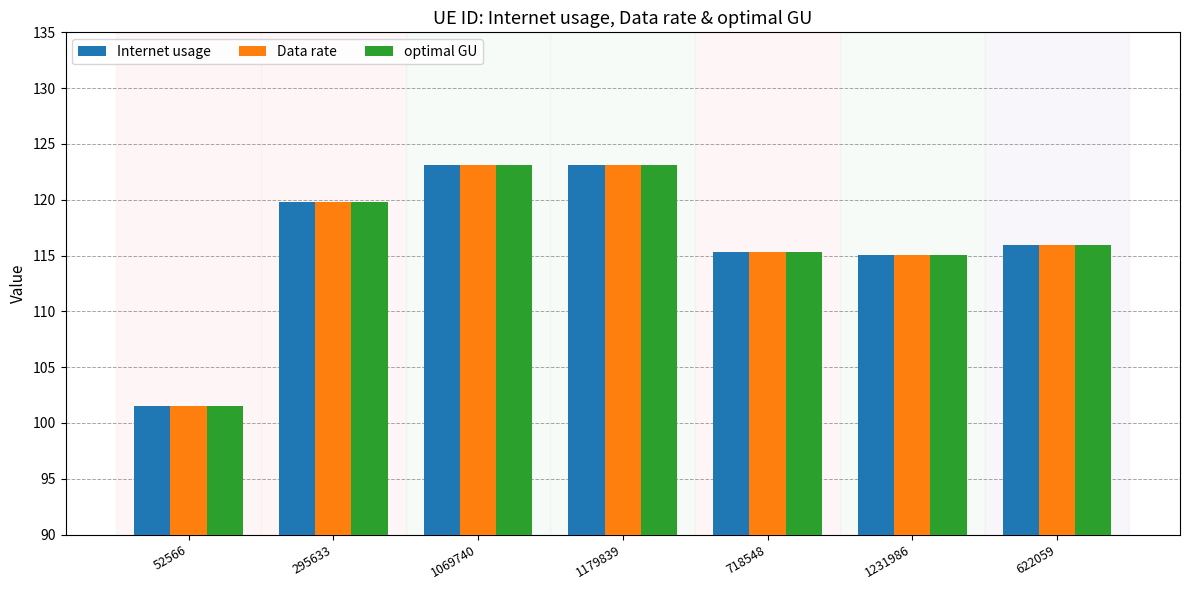

How many groups of bars are there?

7